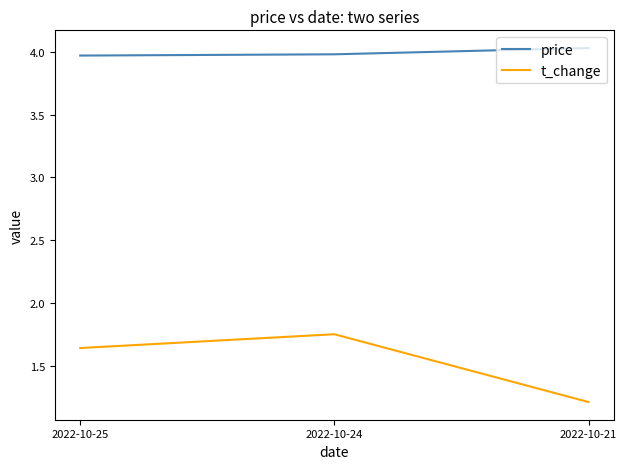

Is this an area chart (filled region under the line)?

No